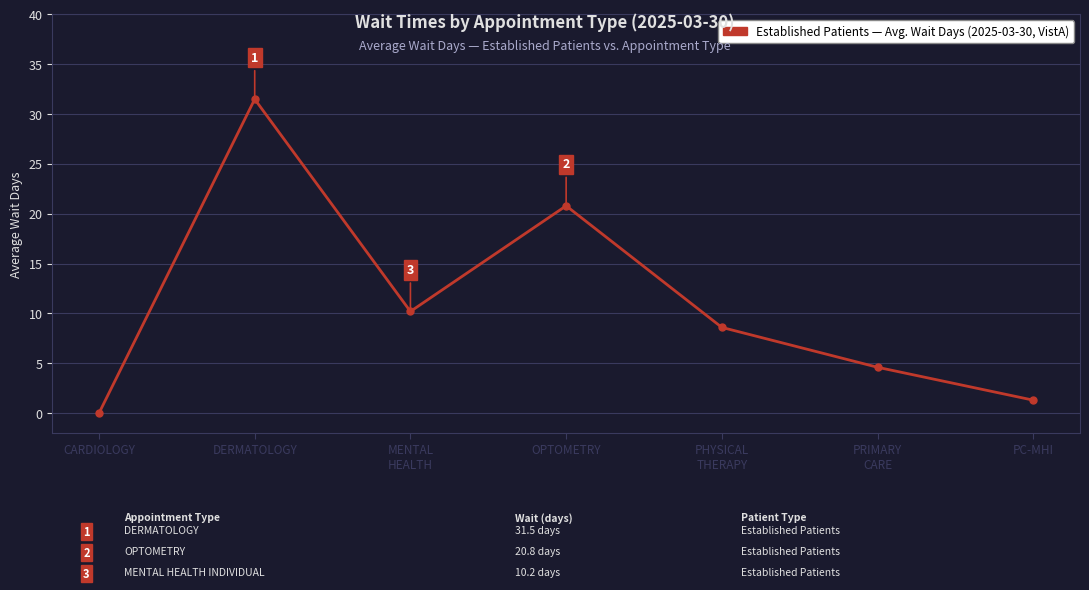

Rank the categories by value from lowest to highest.

CARDIOLOGY, PC-MHI, PRIMARY
CARE, PHYSICAL
THERAPY, MENTAL
HEALTH, OPTOMETRY, DERMATOLOGY